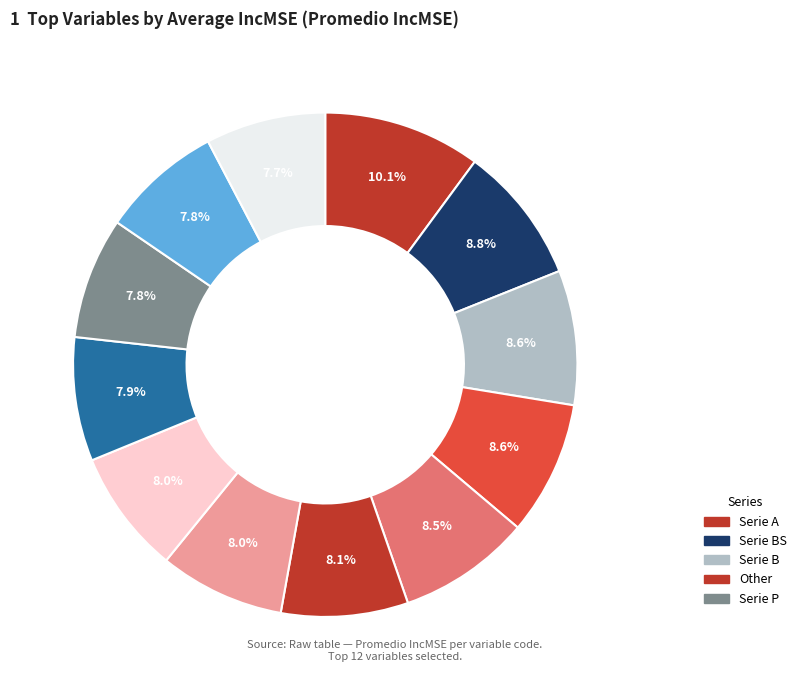

Count the number of slices in the pie.

12